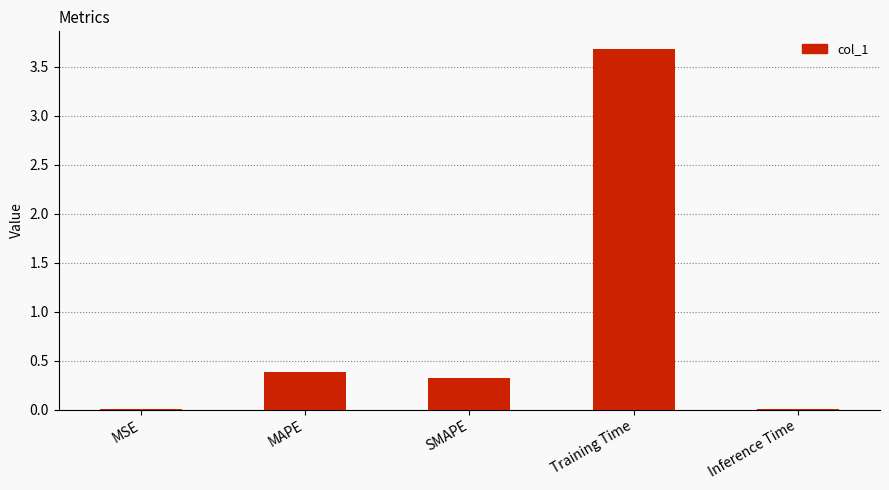

Does the chart contain stacked bars?

No